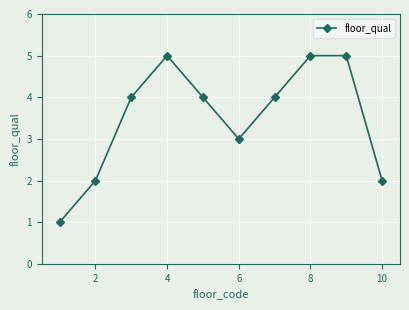

What is the greatest value displayed?

5